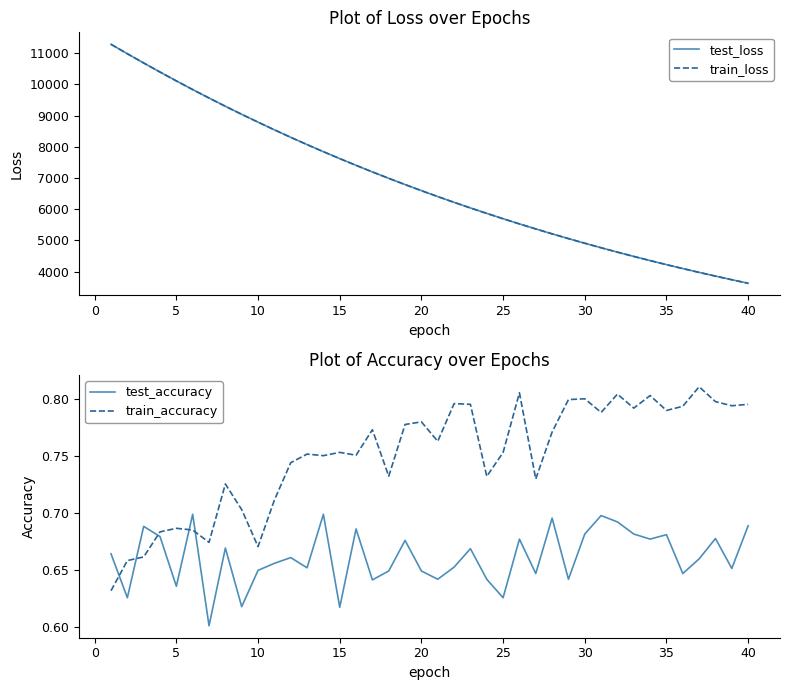

What is the greatest value displayed?

11281.6